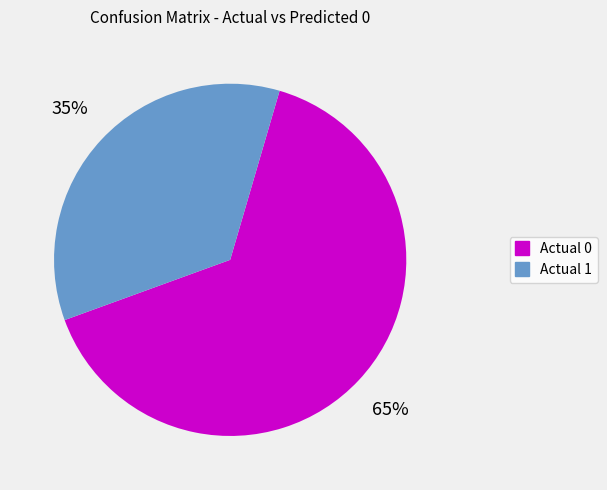

Which slice represents more than half of the pie?

Actual 0